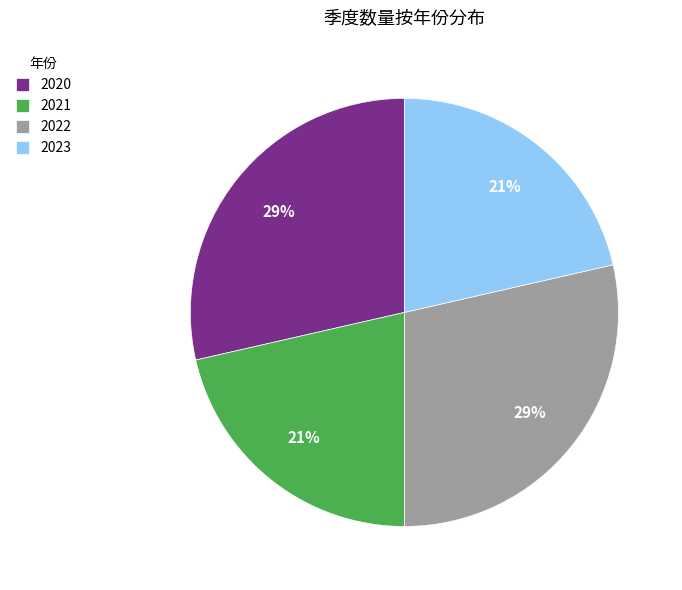

True or false: 2023 accounts for 21% of the total.

True